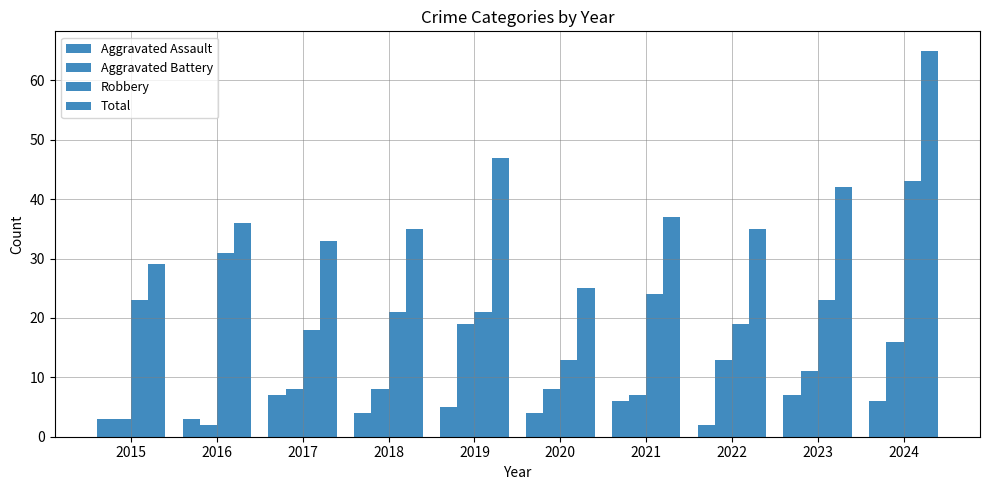

Which series has the largest total across all categories?

Total